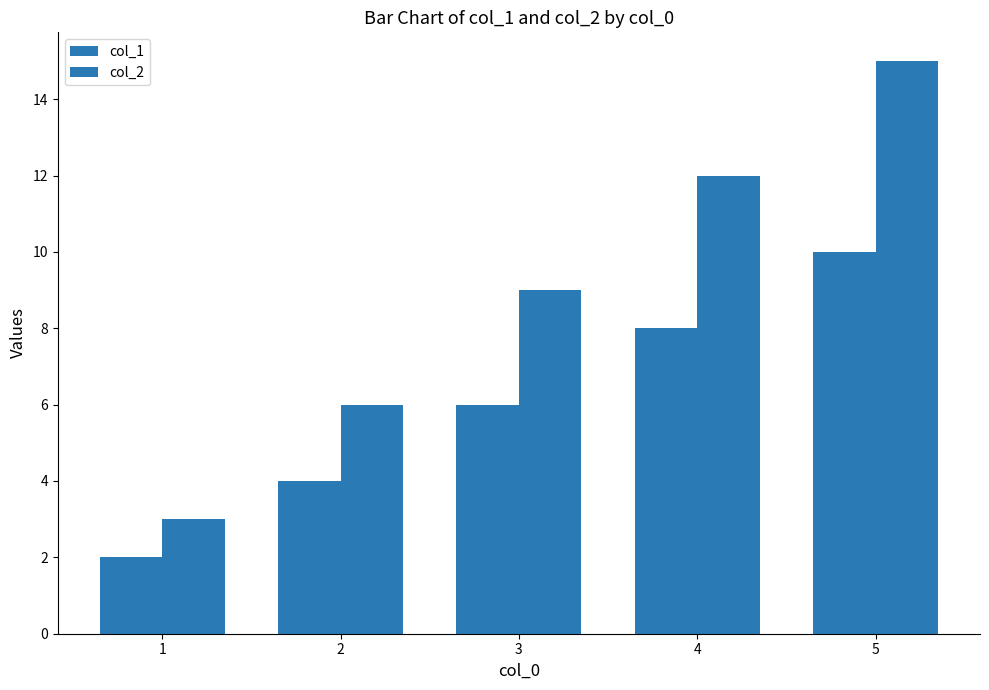

How many values in the col_2 series are below 9?

2